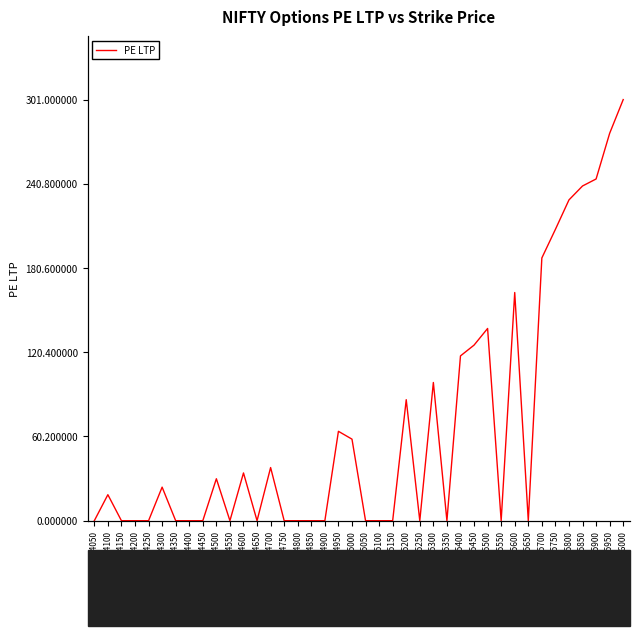

Which category has the highest value across all series?

26000